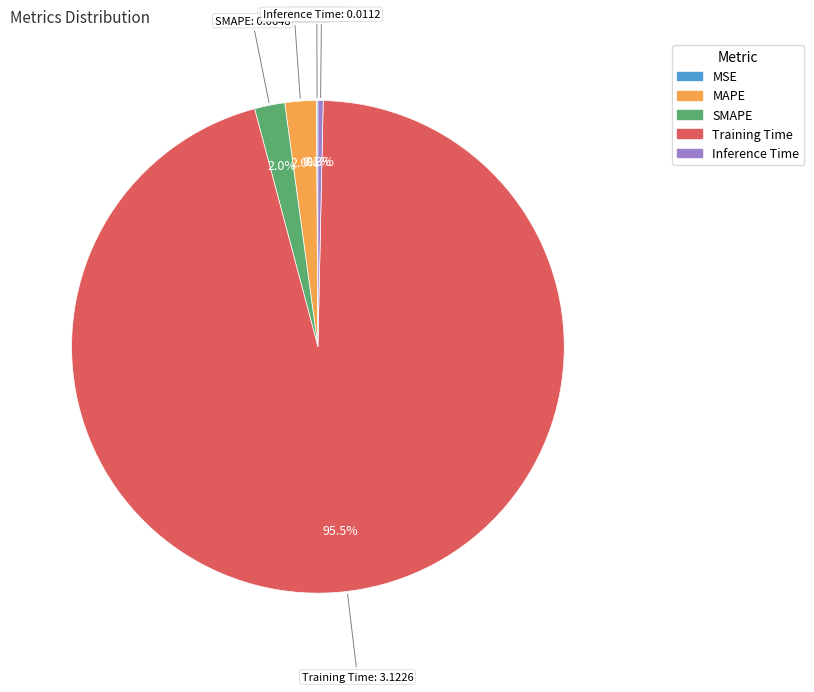

How much of the chart is everything except SMAPE?

98.0%